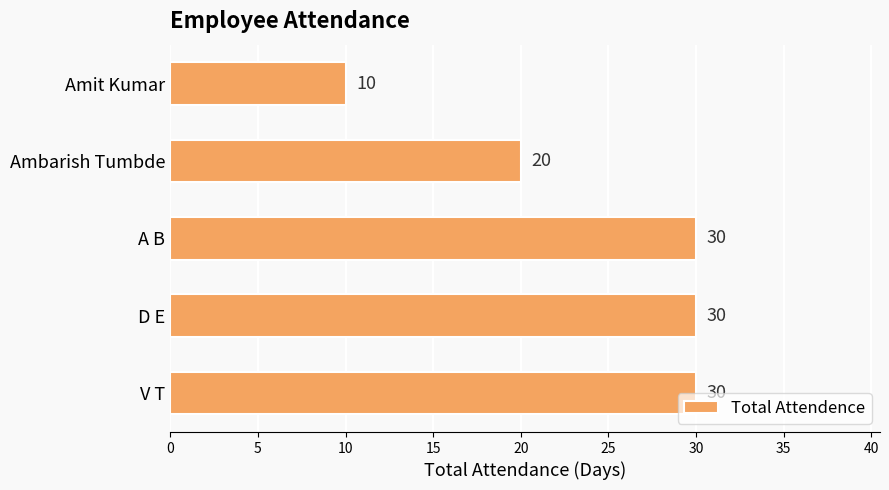

Approximately how many times larger is the value at Amit Kumar compared to D E?

0.3